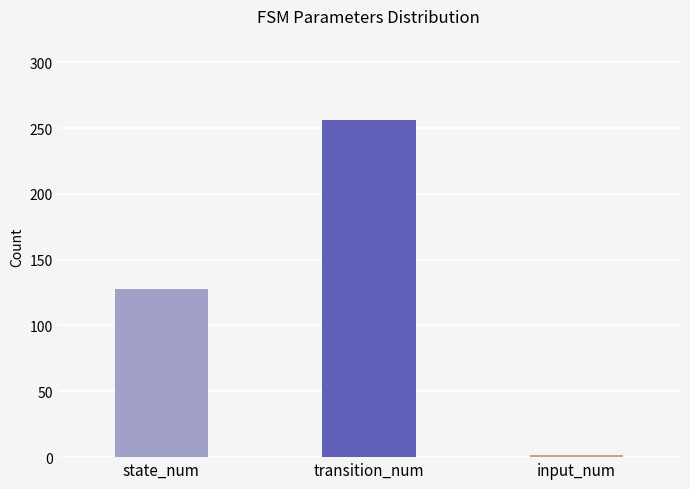

Reading right to left, extract all data points from this chart.

input_num=2	transition_num=256	state_num=128